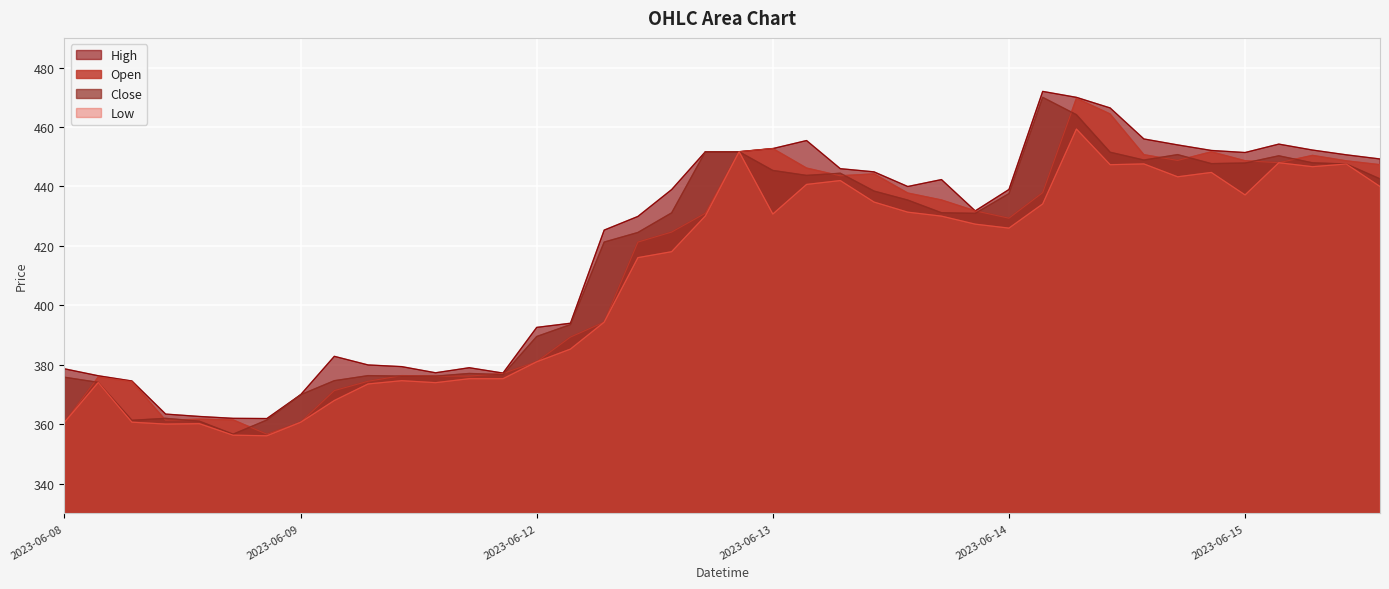

How many distinct data groups are displayed?

4